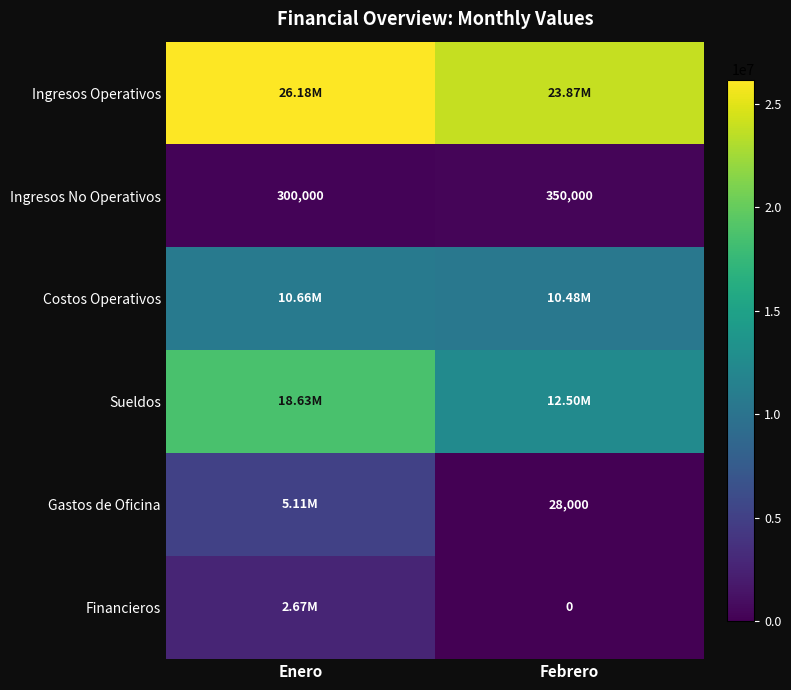

How many series are shown in this chart?

6